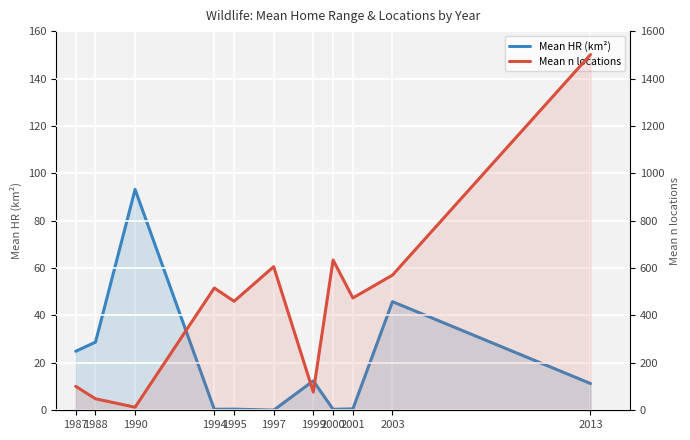

Rank the series at 1999 from highest to lowest value.

Mean n locations, Mean HR (km²)